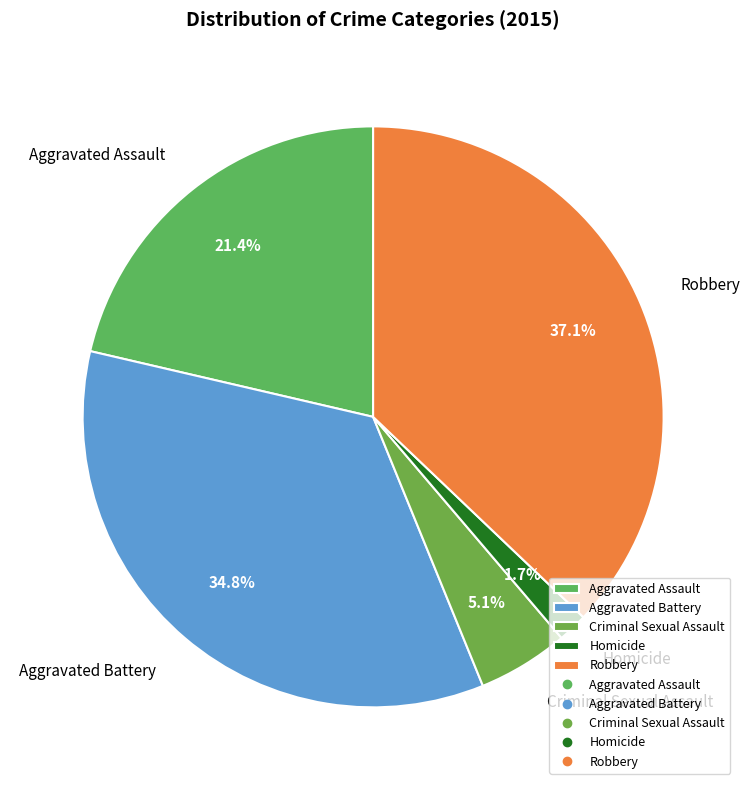

How many segments does this pie chart have?

5